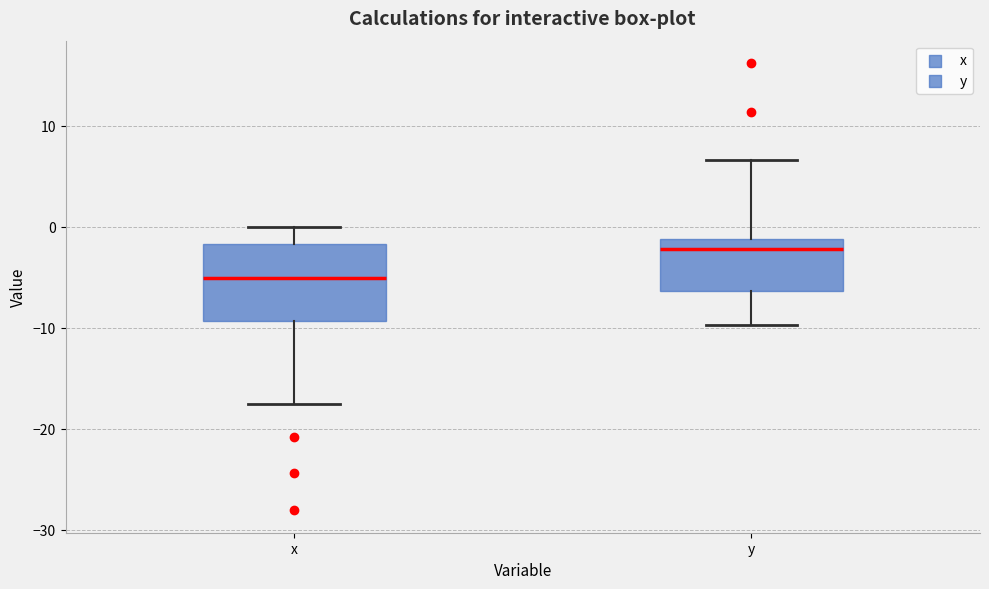

Where is the upper edge of the box for y on the y-axis? The values are not printed on the chart, so give them approximately, as read against the axis.

-1